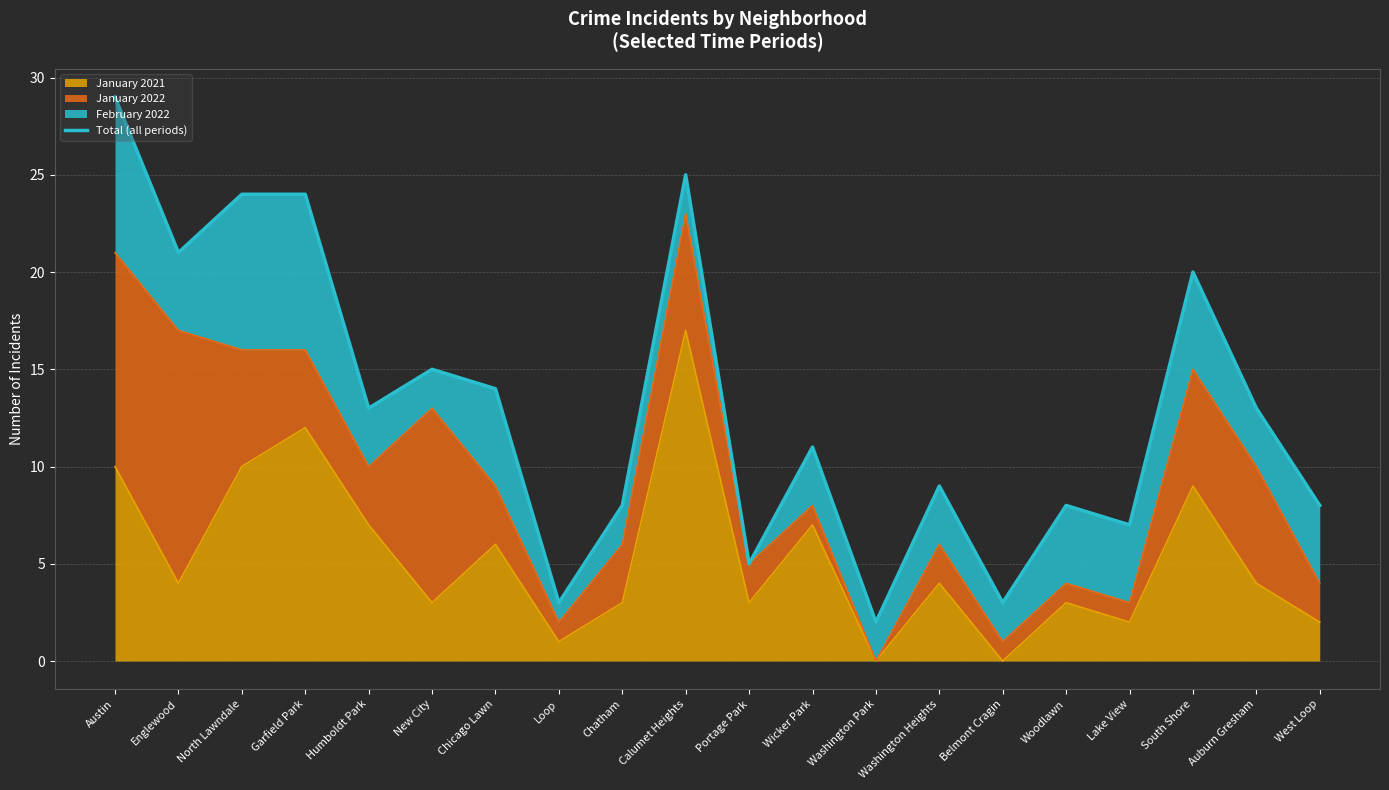

At which label is the value closest to 15?

New City